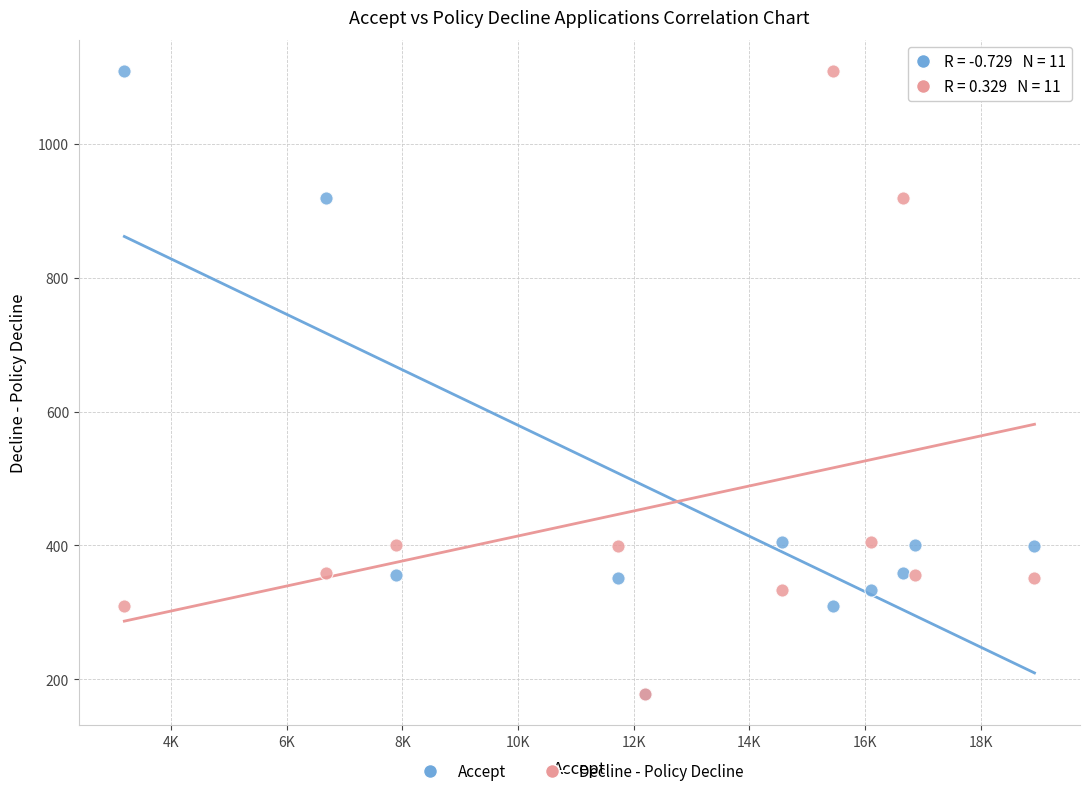

What are all the series names shown in the legend?

Accept, Decline - Policy Decline